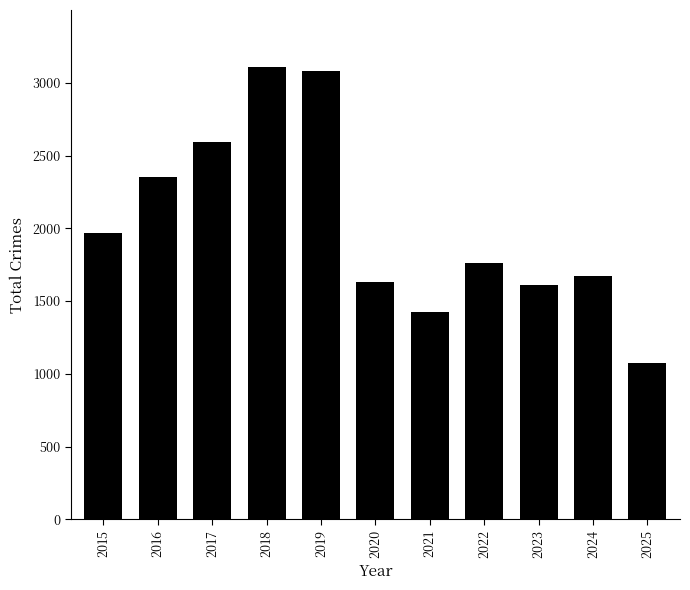

Is it true that the value at 2022 is 1761?

True